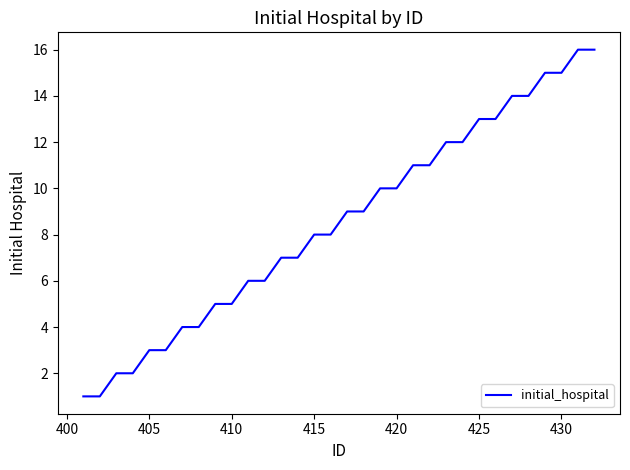

What is the difference between the maximum and minimum values?

15